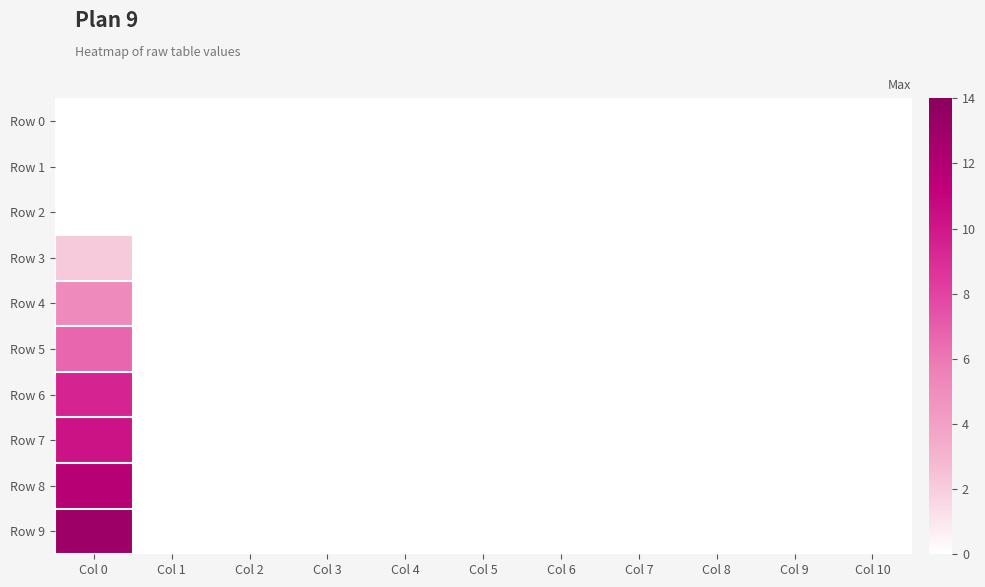

Rank the series at Col 8 from highest to lowest value.

Row 0, Row 1, Row 2, Row 3, Row 4, Row 5, Row 6, Row 7, Row 8, Row 9